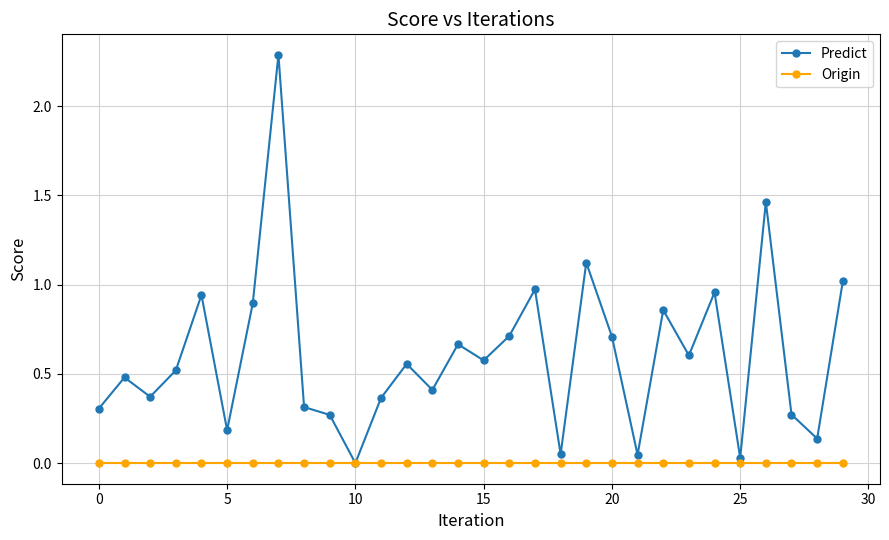

Rank the series by their average value, from highest to lowest.

Predict, Origin